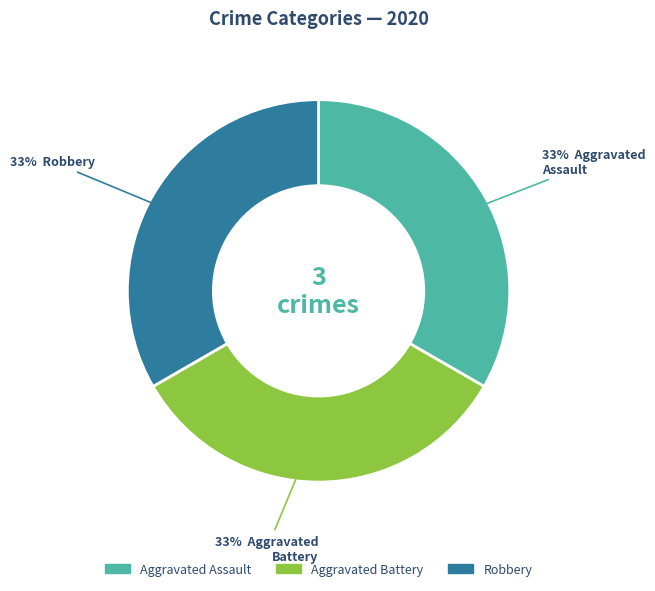

Does any single category account for the majority?

No